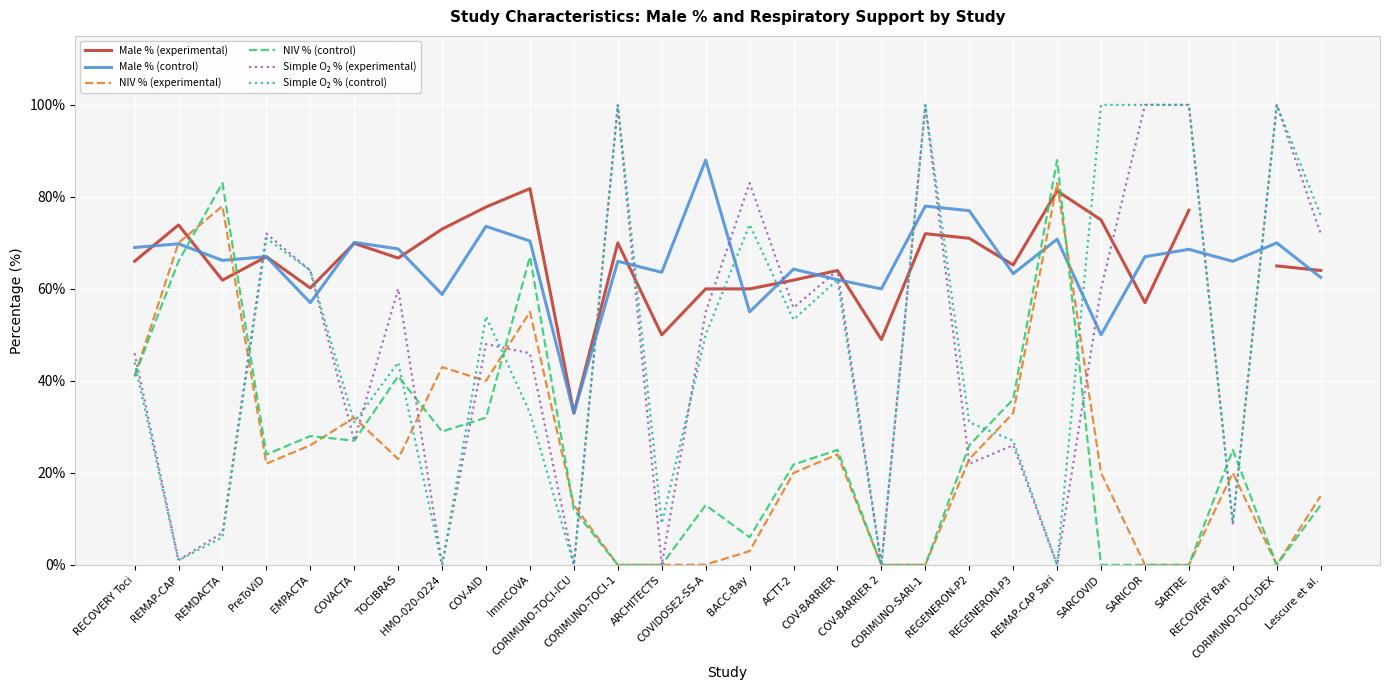

What is the value of the Simple O₂ % (control) point at the 2nd from the left?

1.0